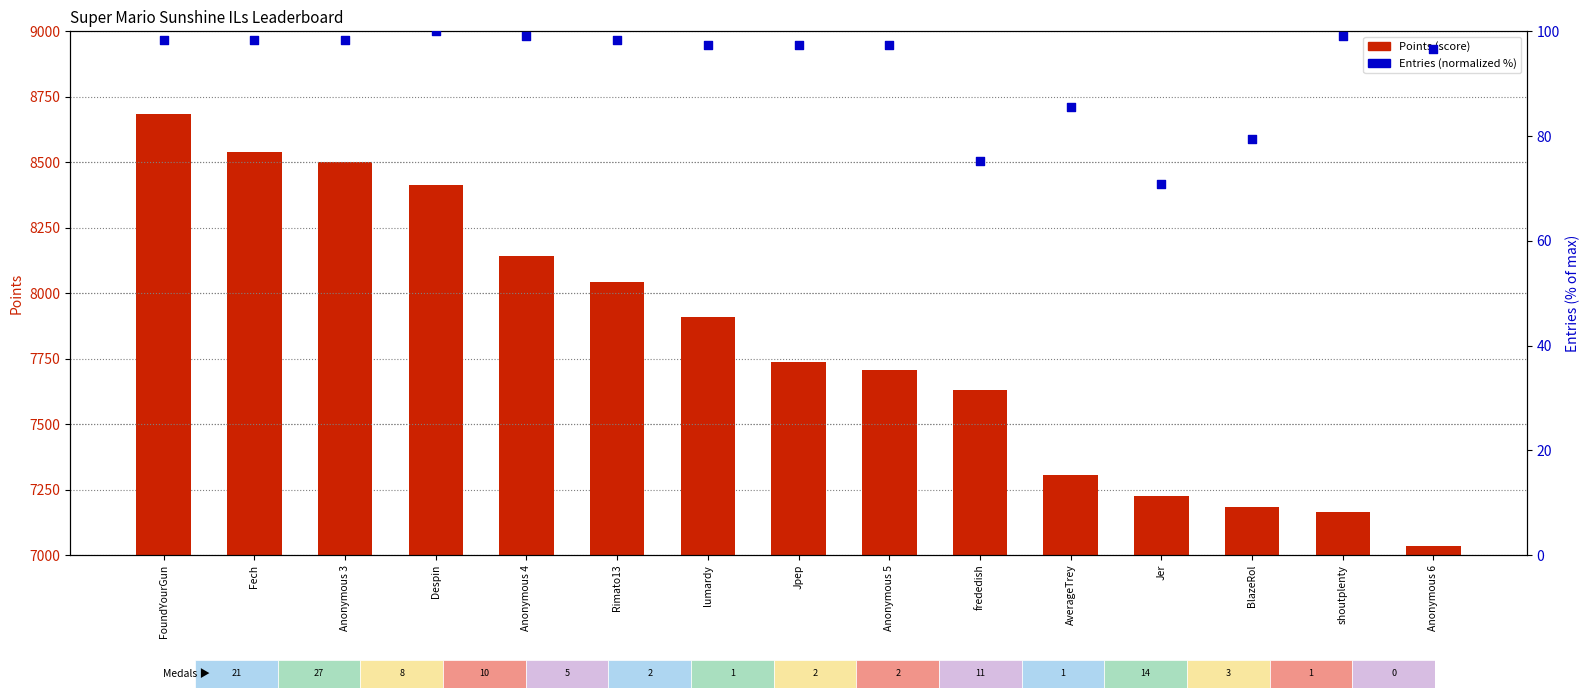

Which series has the largest Y range (max minus min)?

Points (score)